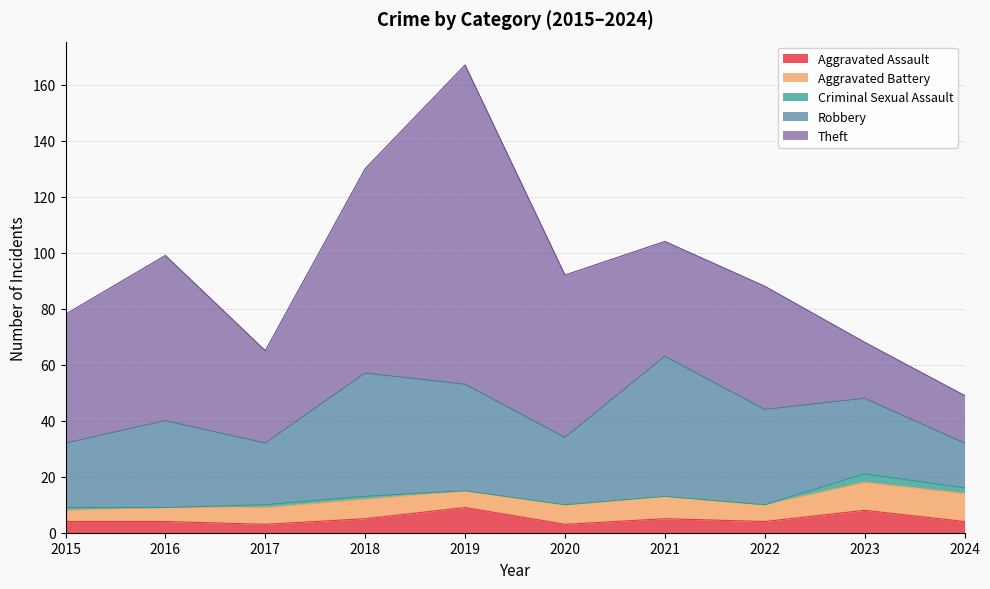

Reading left to right, what are all the values shown in this chart?

Aggravated Assault: 4	4	3	5	9	3	5	4	8	4
Aggravated Battery: 4	5	6	7	6	7	8	6	10	10
Criminal Sexual Assault: 1	0	1	1	0	0	0	0	3	2
Robbery: 23	31	22	44	38	24	50	34	27	16
Theft: 46	59	33	73	114	58	41	44	20	17